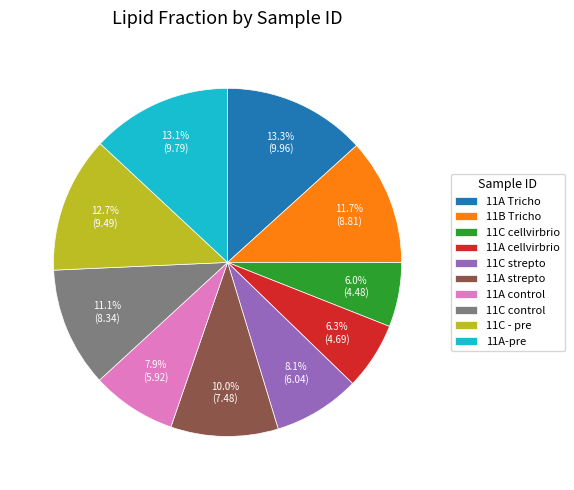

How much of the chart is everything except 11C strepto?

91.9%